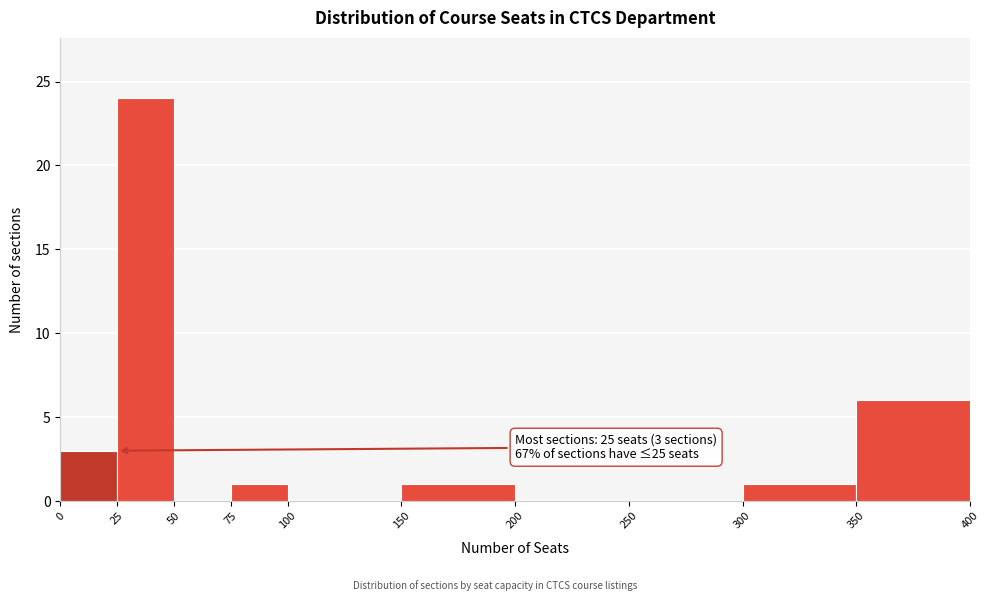

Which range on the x-axis has the tallest bar?

25 to 50